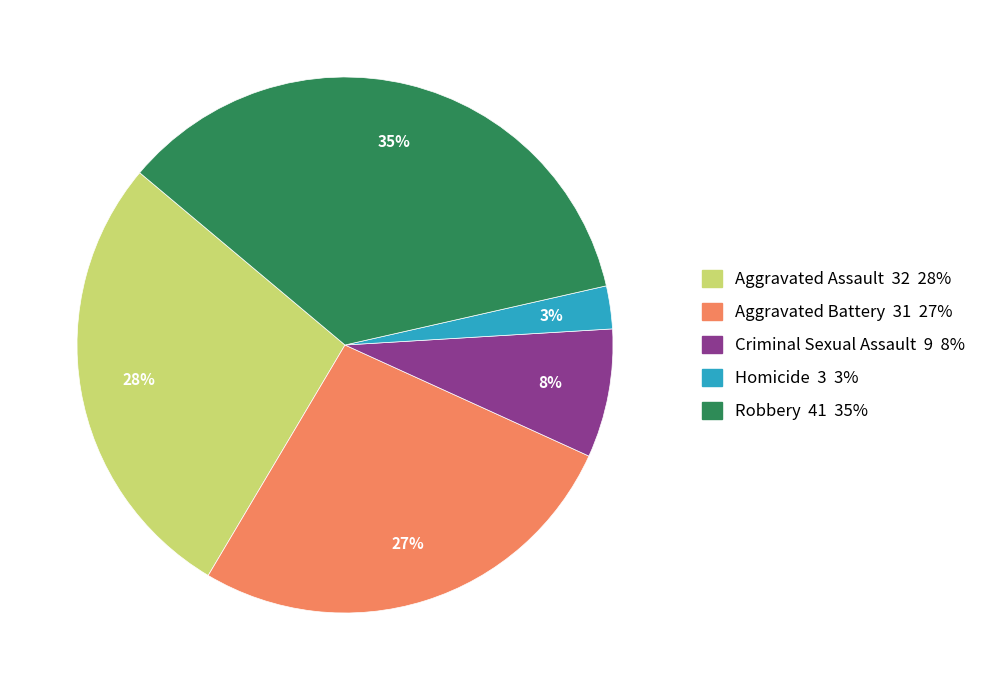

True or false: Robbery accounts for 35% of the total.

True